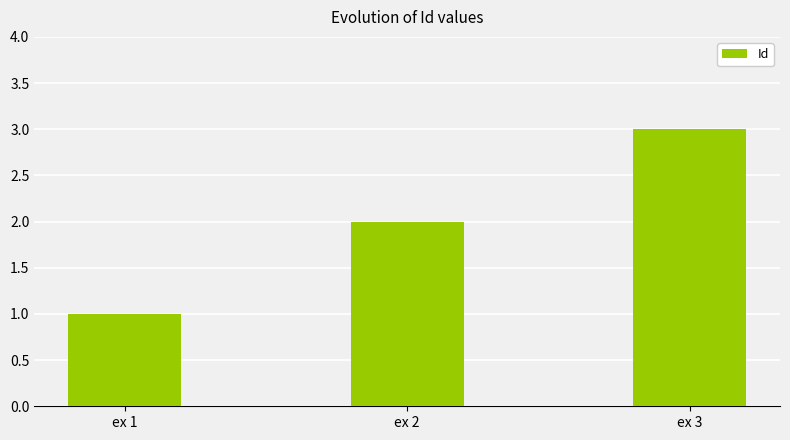

At which label is the value closest to 2?

ex 2